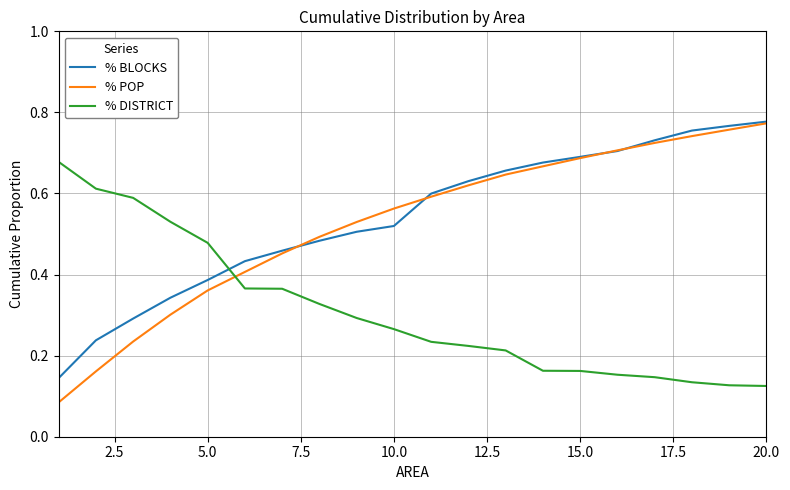

How many intersections are there between % POP and % DISTRICT?

1